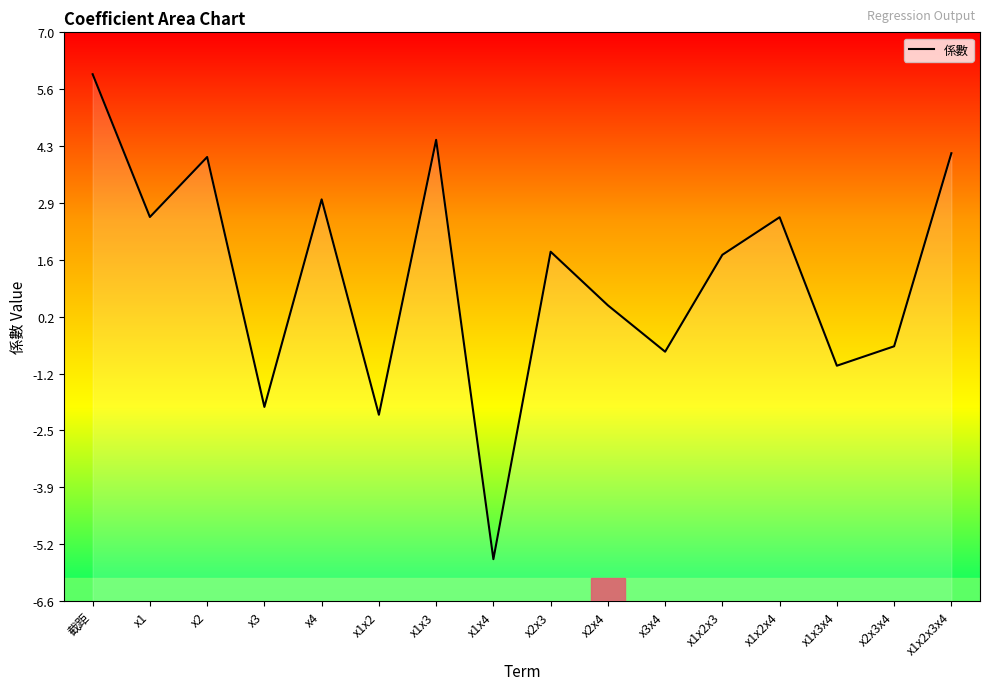

True or false: the data has more than 0 interior local peaks.

True